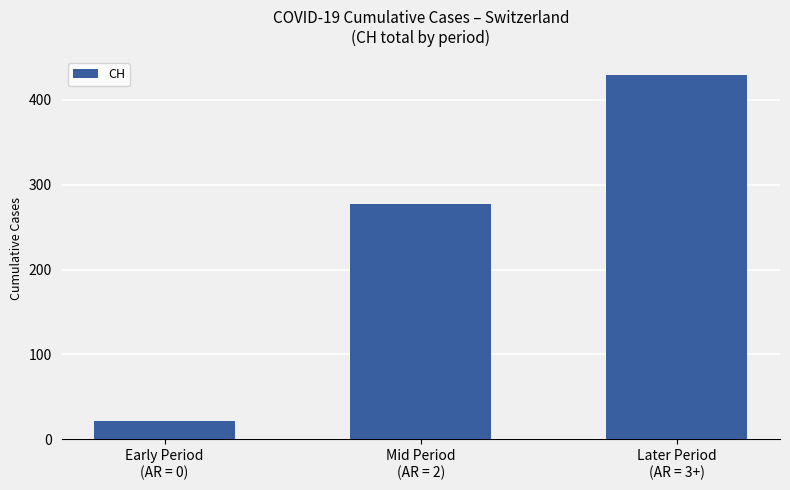

What is the maximum value shown in the chart?

429